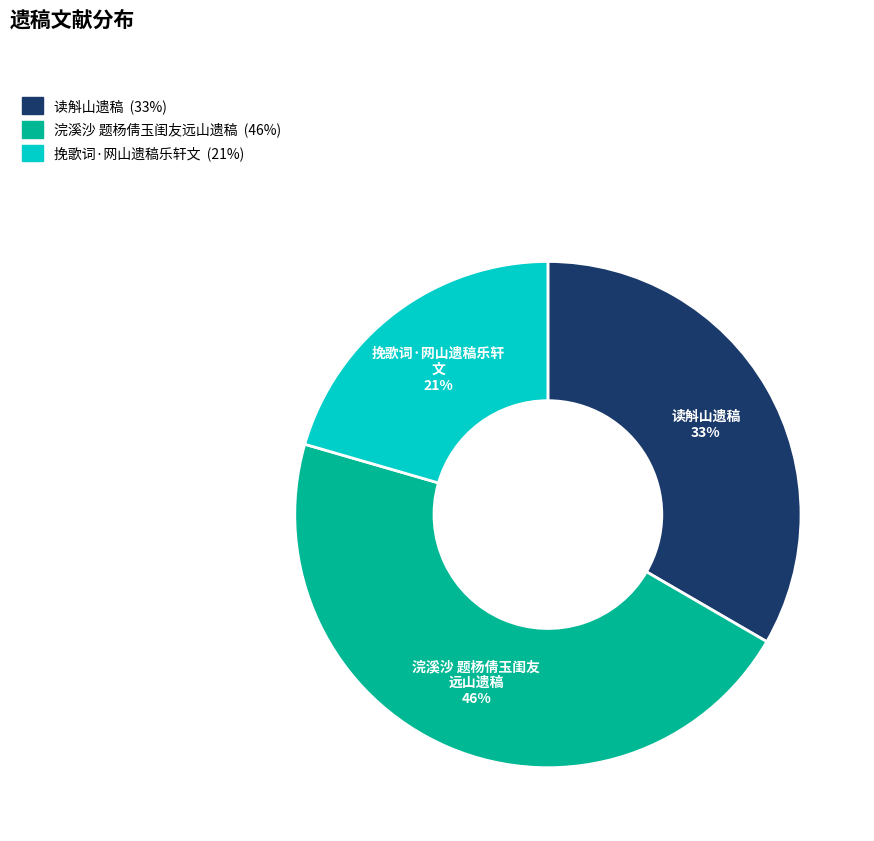

To the nearest percent, what percentage of the pie is 读斛山遗稿?

33%